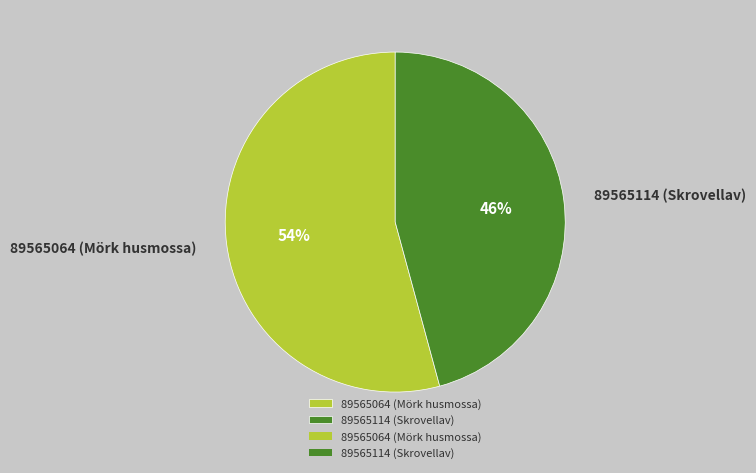

How many slices are in this pie chart?

2